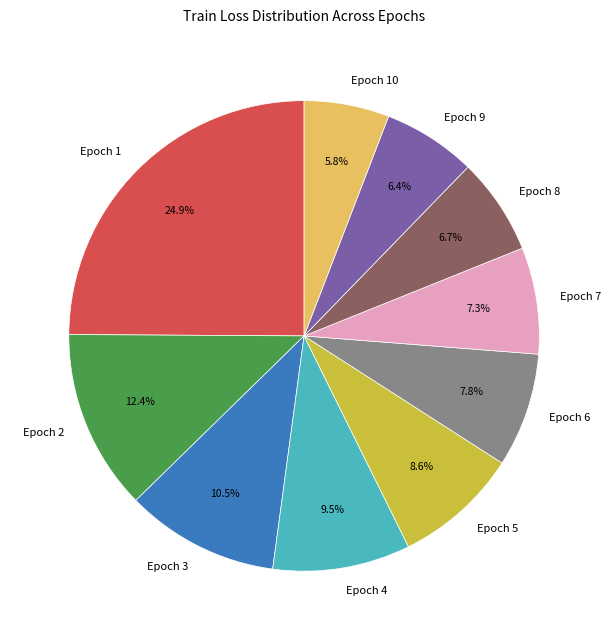

Is Epoch 9 the majority of the pie?

No